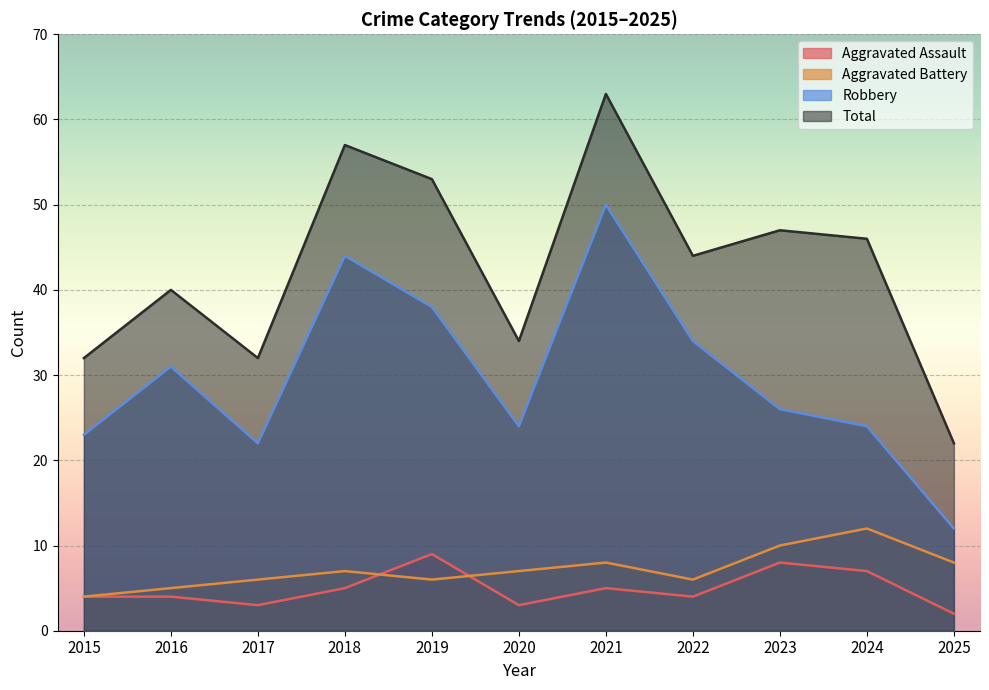

Where does the Aggravated Battery series first go above 7?

2021